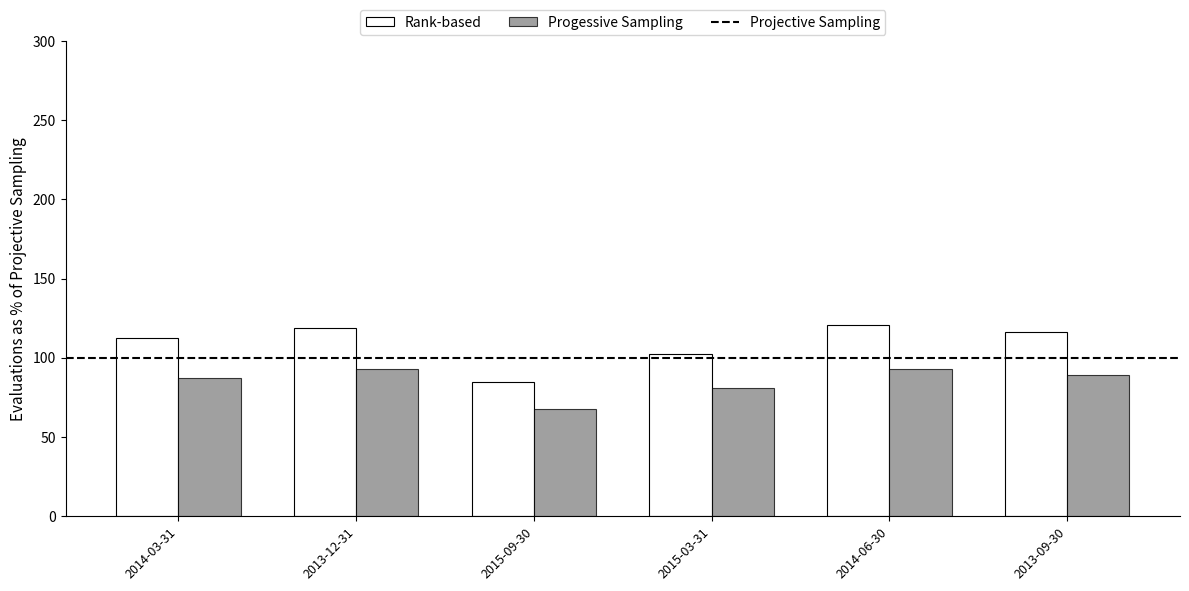

How many bars are there in total?

12